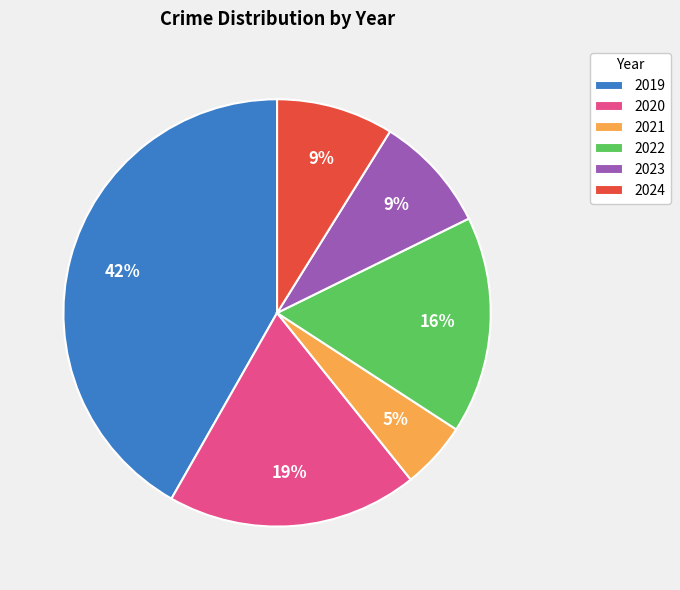

To the nearest percent, what percentage of the pie is 2020?

19%